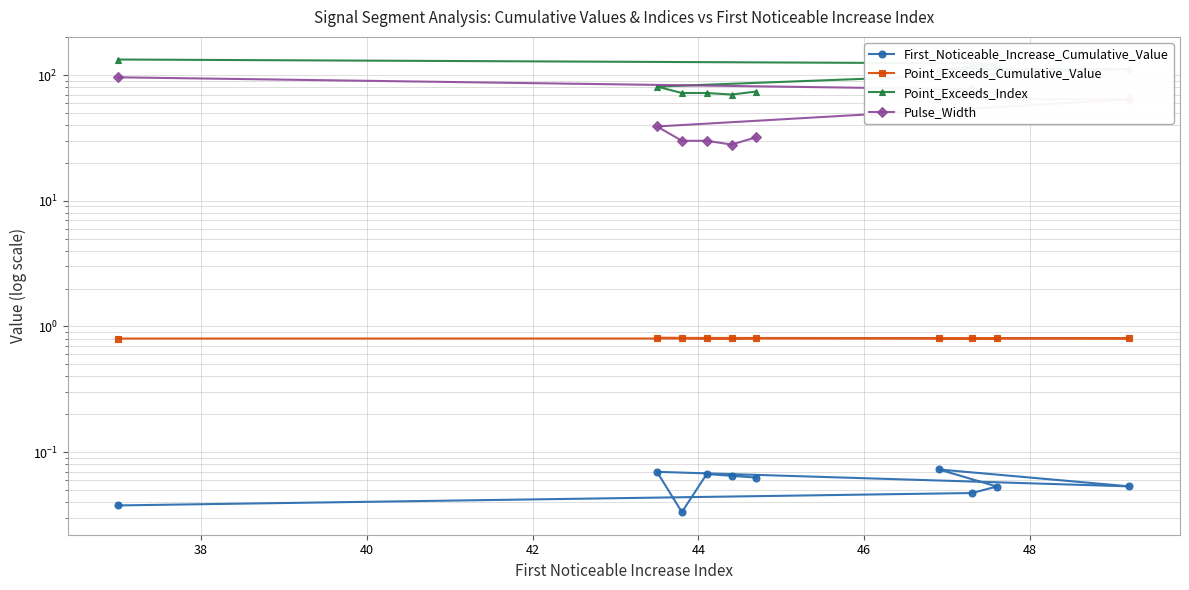

Which series has the largest total across all categories?

Point_Exceeds_Index